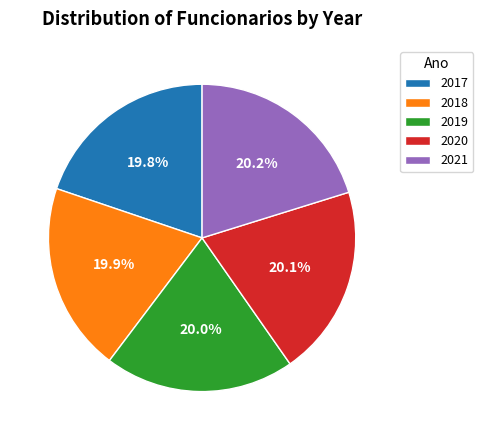

Is there a majority slice in this chart?

No